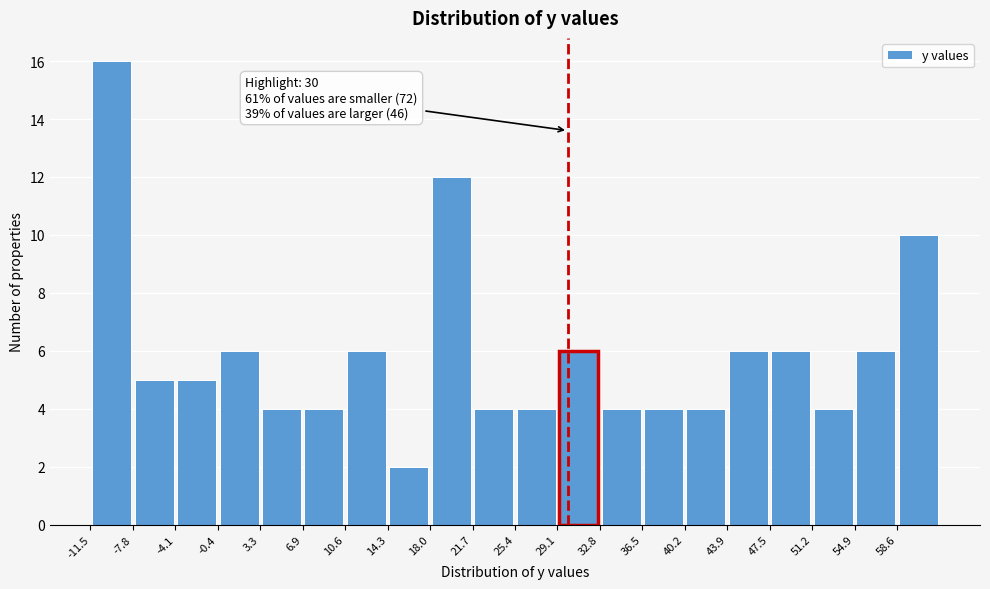

Which range on the x-axis has the tallest bar?

-11.5 to -8.0